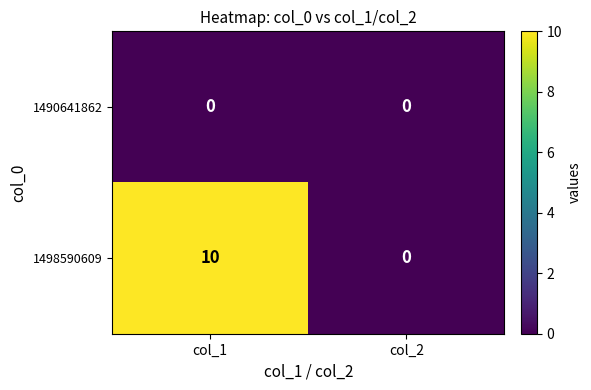

Rank the series by their maximum value, from lowest to highest.

1490641862, 1498590609